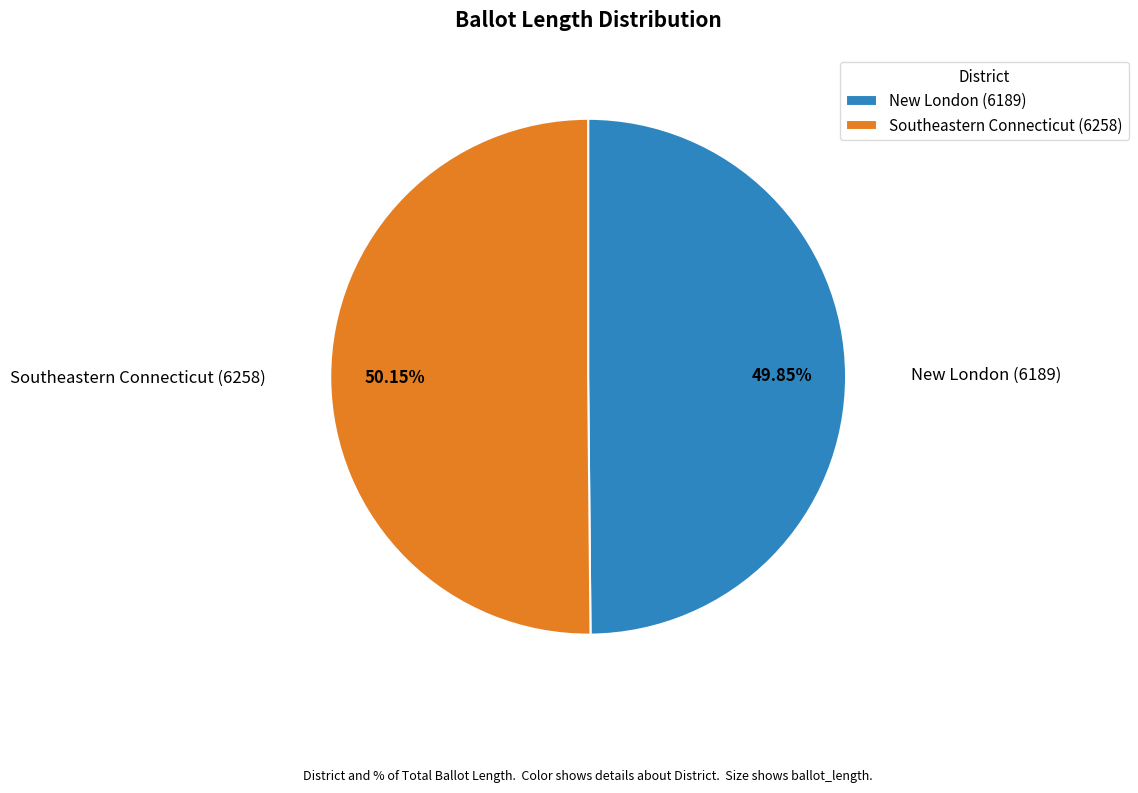

Is there any slice that represents more than half of the pie?

Yes